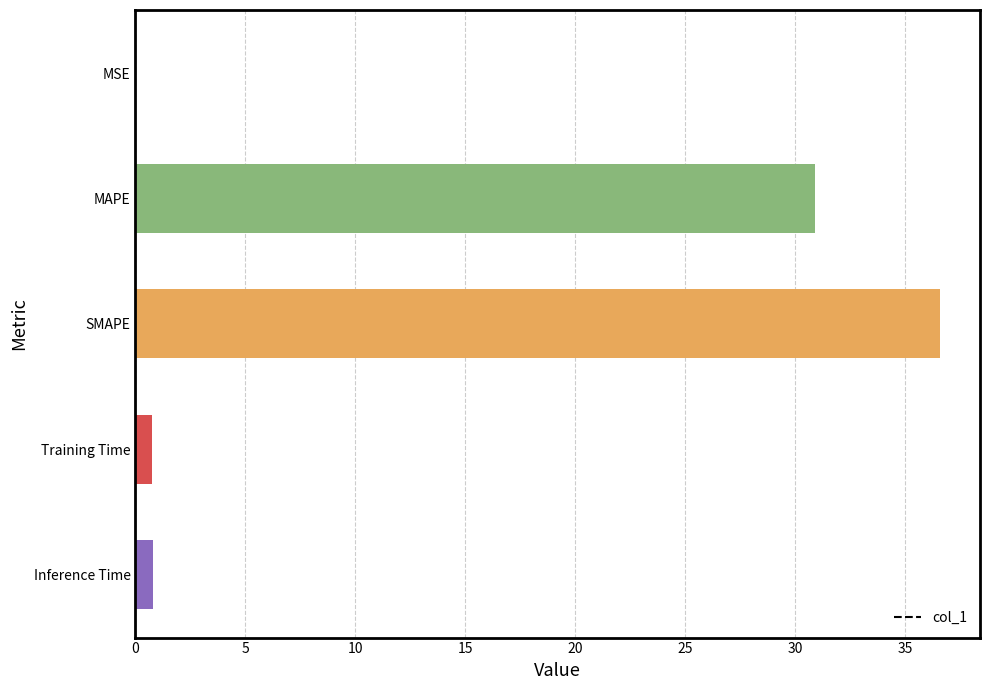

The chart shows a value of 0.0 at MSE. True or false?

True